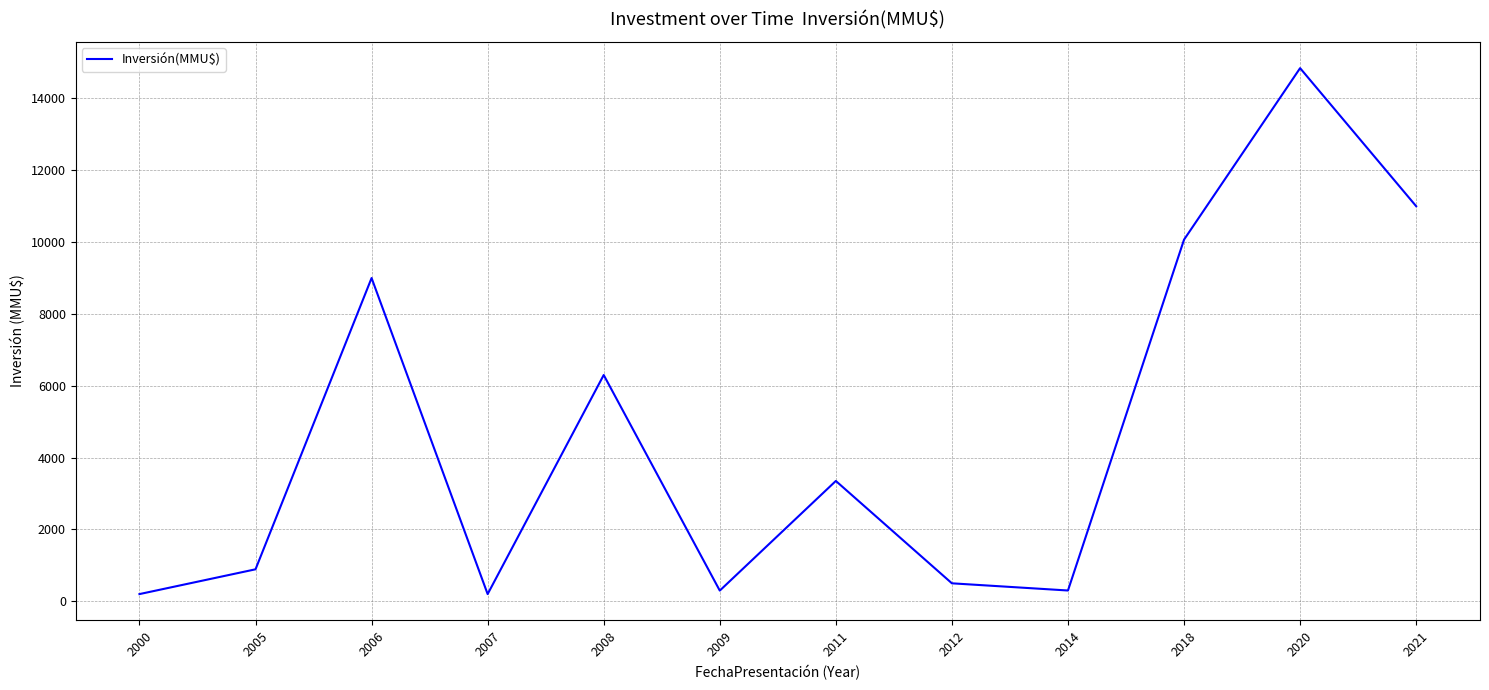

How many interior local valleys (lower than both neighbors) does the data have?

3